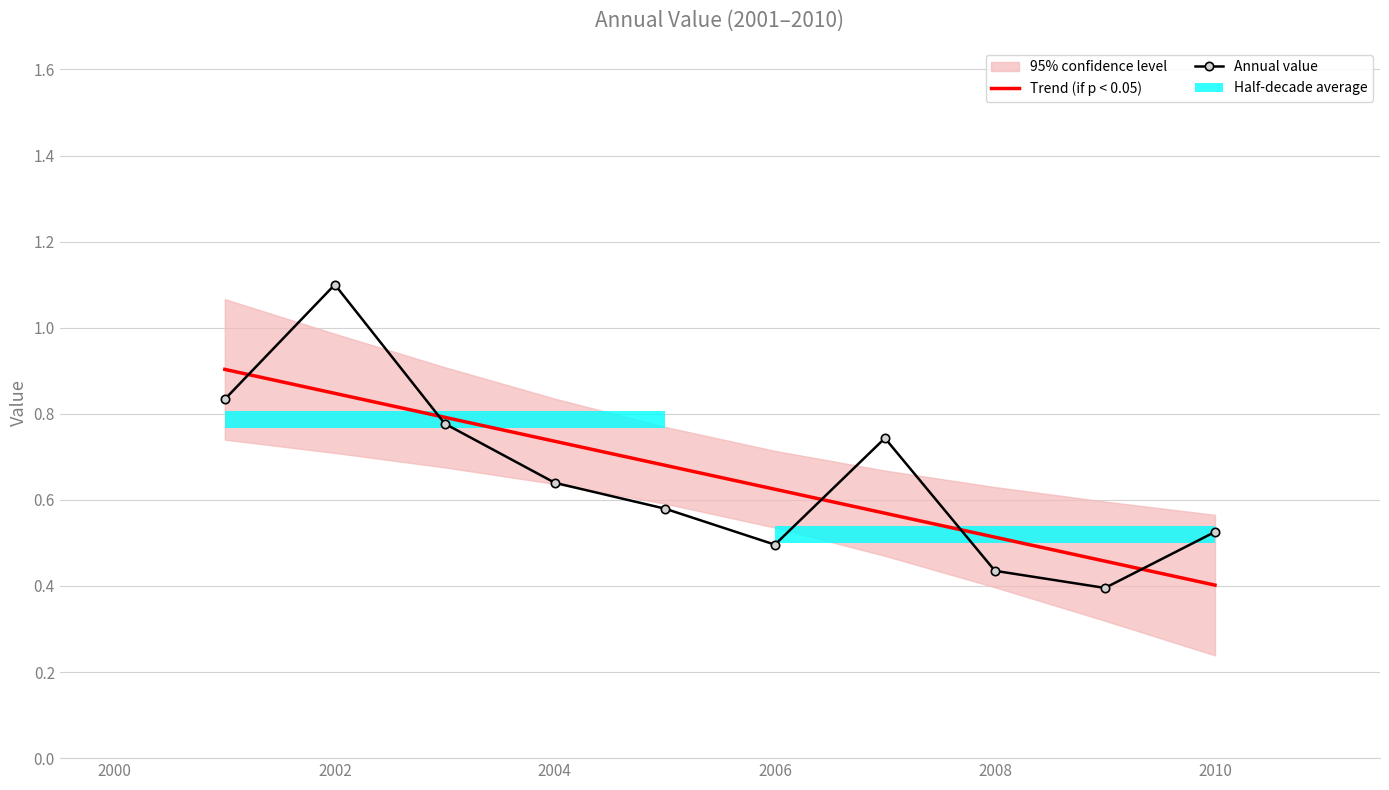

What is the sum of all Annual value values?

6.5